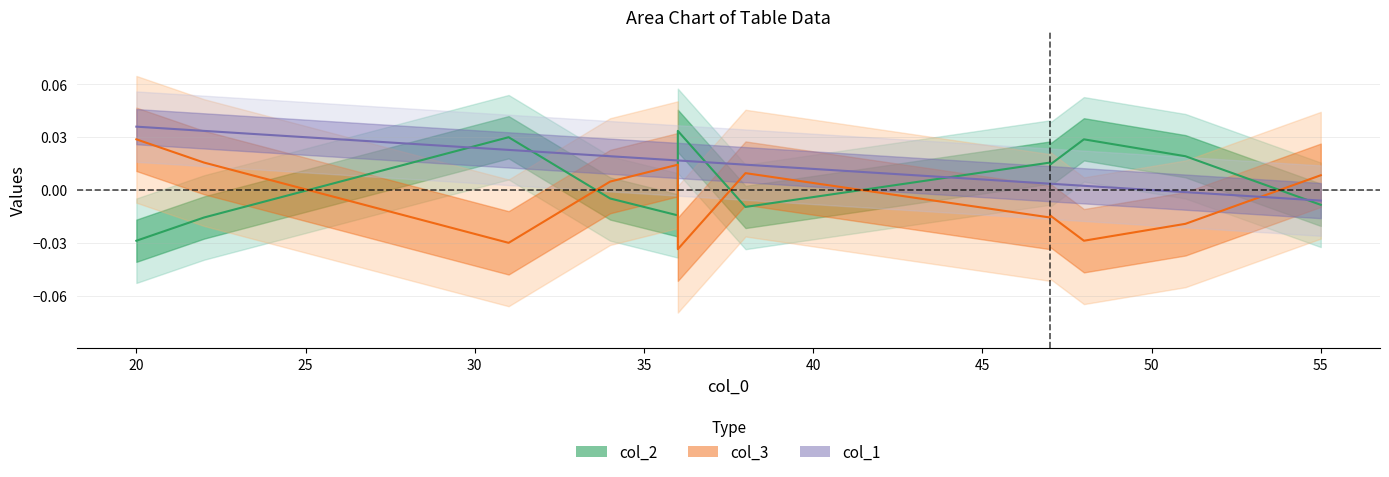

At how many categories does at least one series exceed 0?

12